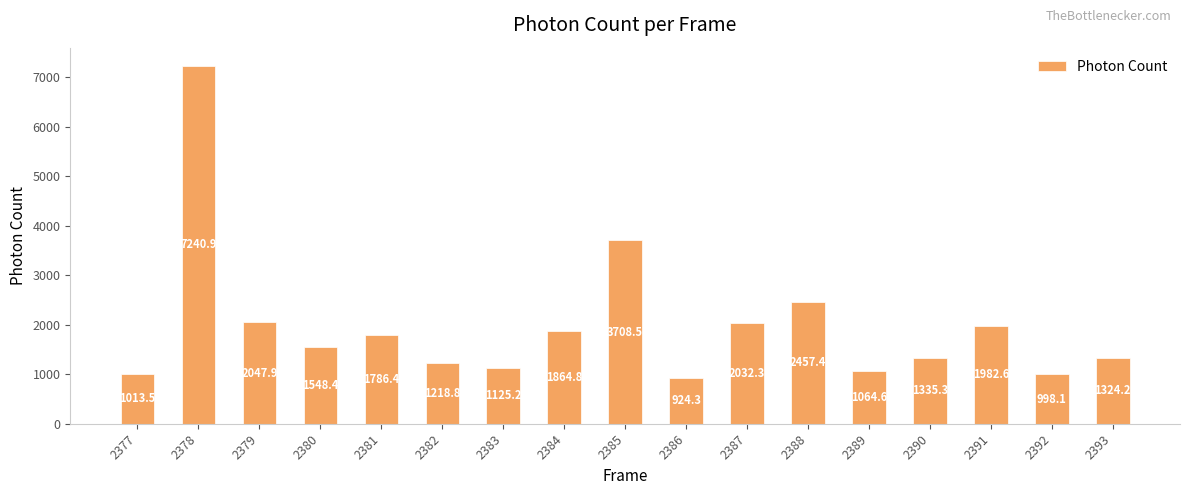

Is it true that the value at 2388 is 4357.8?

False